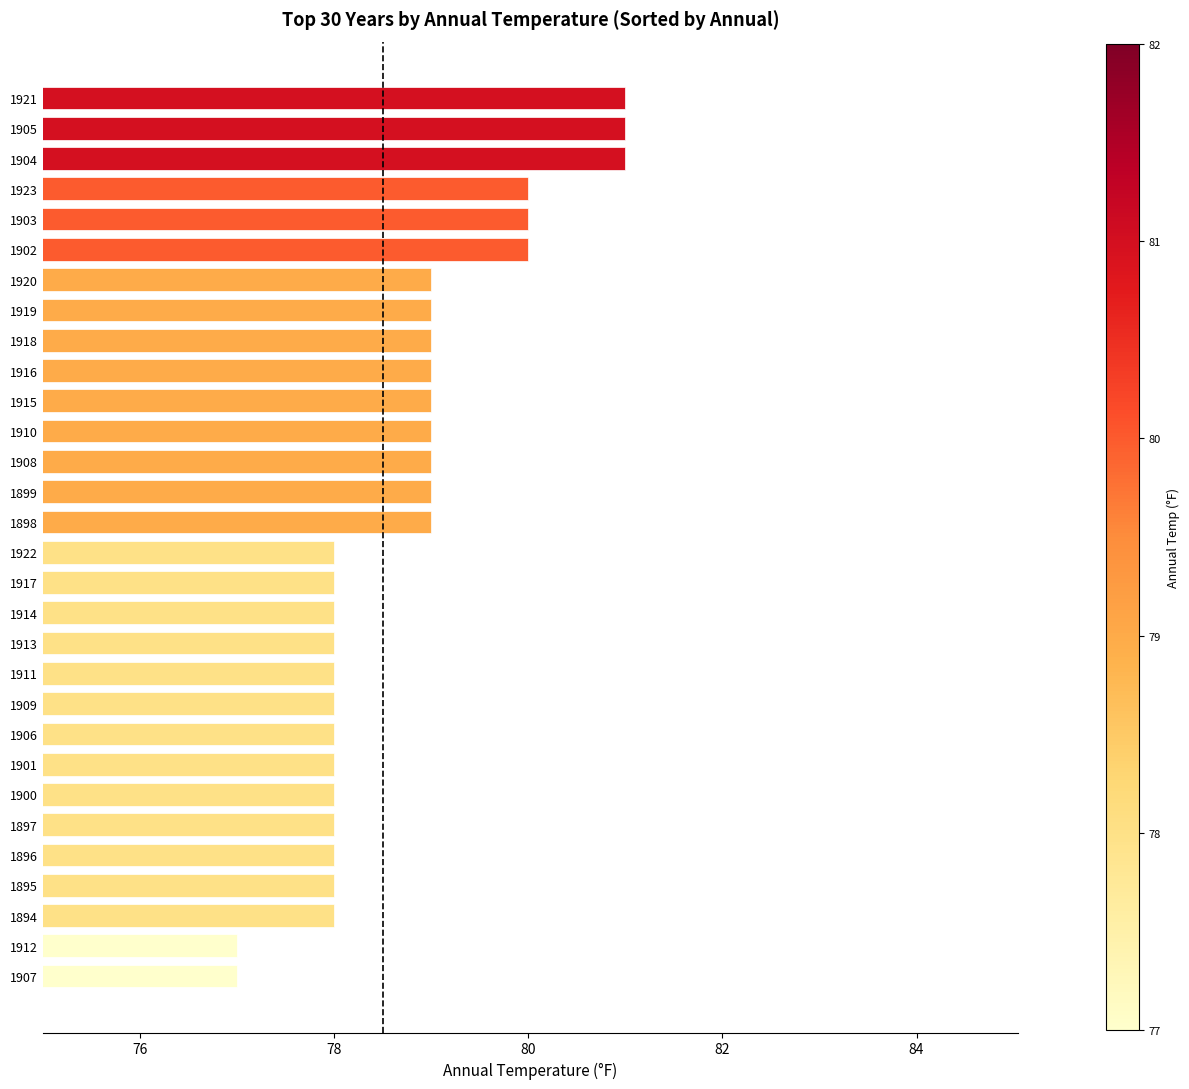

What is the maximum value shown in the chart?

81